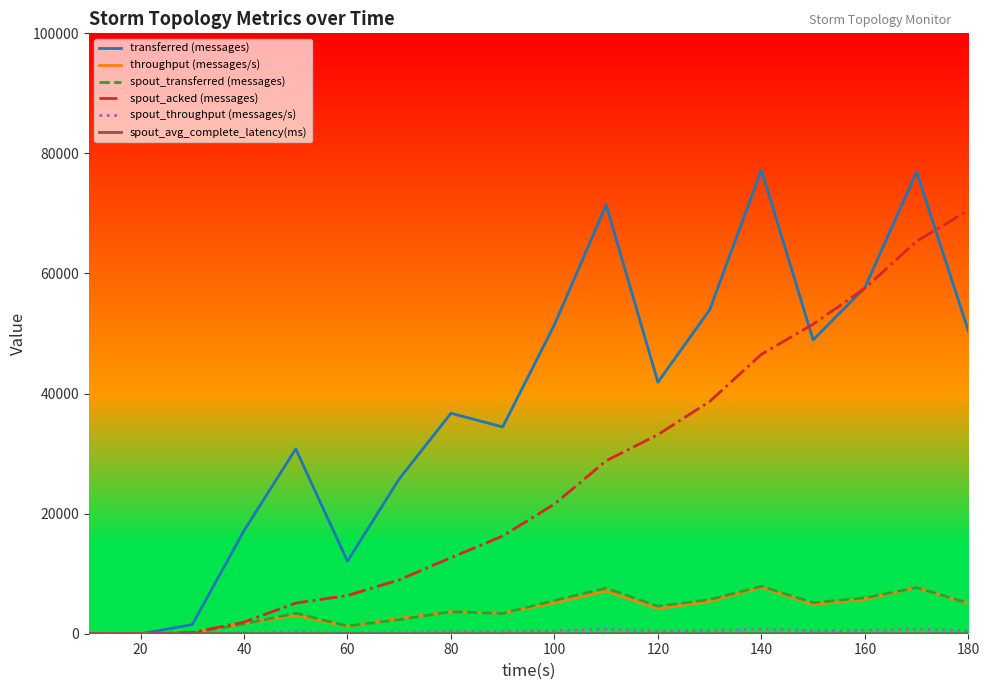

What is the greatest value displayed?

77240.0